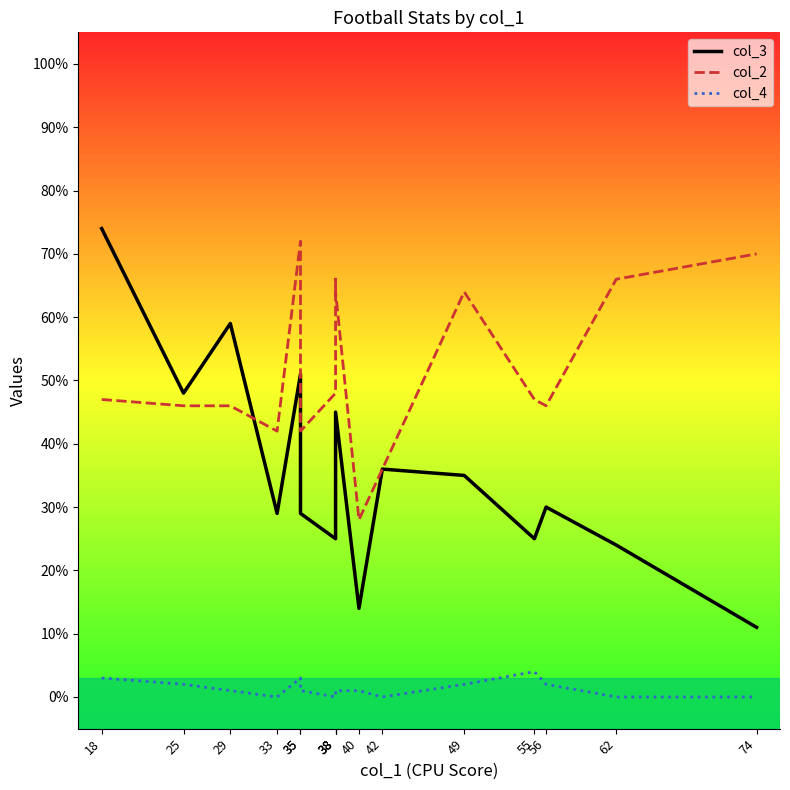

Reading right to left, what are all the values shown in this chart?

col_3: 74=11	62=24	56=30	55=25	49=35	42=36	40=14	38=45	38=38	38=25	35=29	35=51	33=29	29=59	25=48	18=74
col_2: 74=70	62=66	56=46	55=47	49=64	42=36	40=28	38=64	38=66	38=48	35=42	35=72	33=42	29=46	25=46	18=47
col_4: 74=0	62=0	56=2	55=4	49=2	42=0	40=1	38=1	38=1	38=0	35=1	35=3	33=0	29=1	25=2	18=3